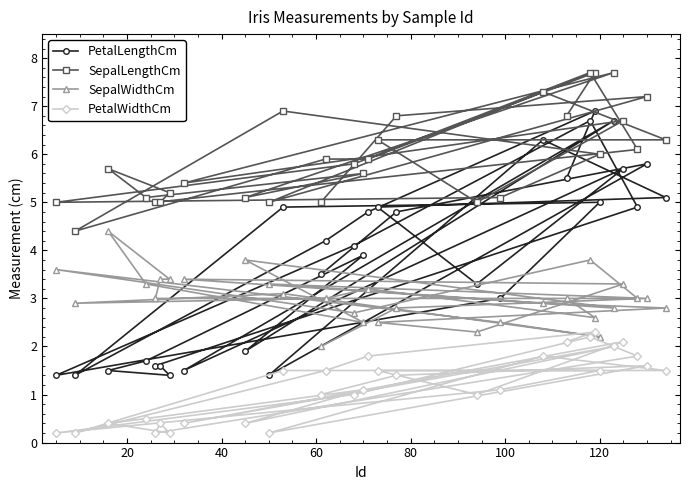

Reading left to right, list all the values displayed in this chart.

PetalLengthCm: 1.4	1.4	1.5	1.7	1.6	1.6	1.4	1.5	1.9	1.4	4.9	3.5	4.2	4.1	3.9	4.8	4.9	4.8	3.3	3.0	6.3	5.5	6.7	6.9	5.0	6.7	5.7	4.9	5.8	5.1
SepalLengthCm: 5.0	4.4	5.7	5.1	5.0	5.0	5.2	5.4	5.1	5.0	6.9	5.0	5.9	5.8	5.6	5.9	6.3	6.8	5.0	5.1	7.3	6.8	7.7	7.7	6.0	7.7	6.7	6.1	7.2	6.3
SepalWidthCm: 3.6	2.9	4.4	3.3	3.0	3.4	3.4	3.4	3.8	3.3	3.1	2.0	3.0	2.7	2.5	3.2	2.5	2.8	2.3	2.5	2.9	3.0	3.8	2.6	2.2	2.8	3.3	3.0	3.0	2.8
PetalWidthCm: 0.2	0.2	0.4	0.5	0.2	0.4	0.2	0.4	0.4	0.2	1.5	1.0	1.5	1.0	1.1	1.8	1.5	1.4	1.0	1.1	1.8	2.1	2.2	2.3	1.5	2.0	2.1	1.8	1.6	1.5